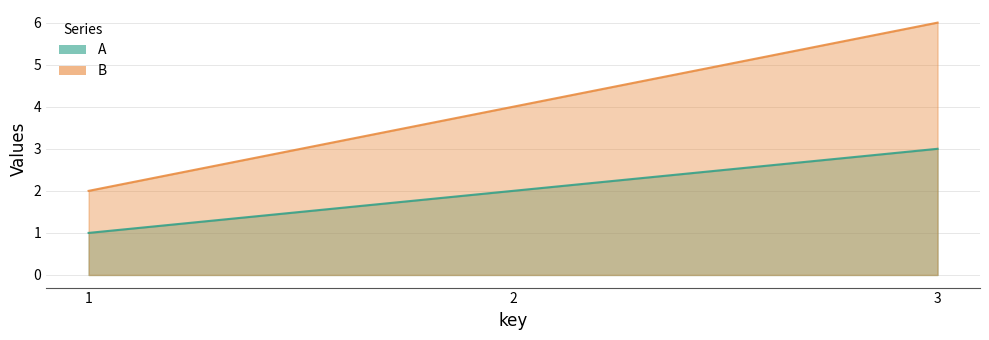

Which category has the highest value in the A series?

3